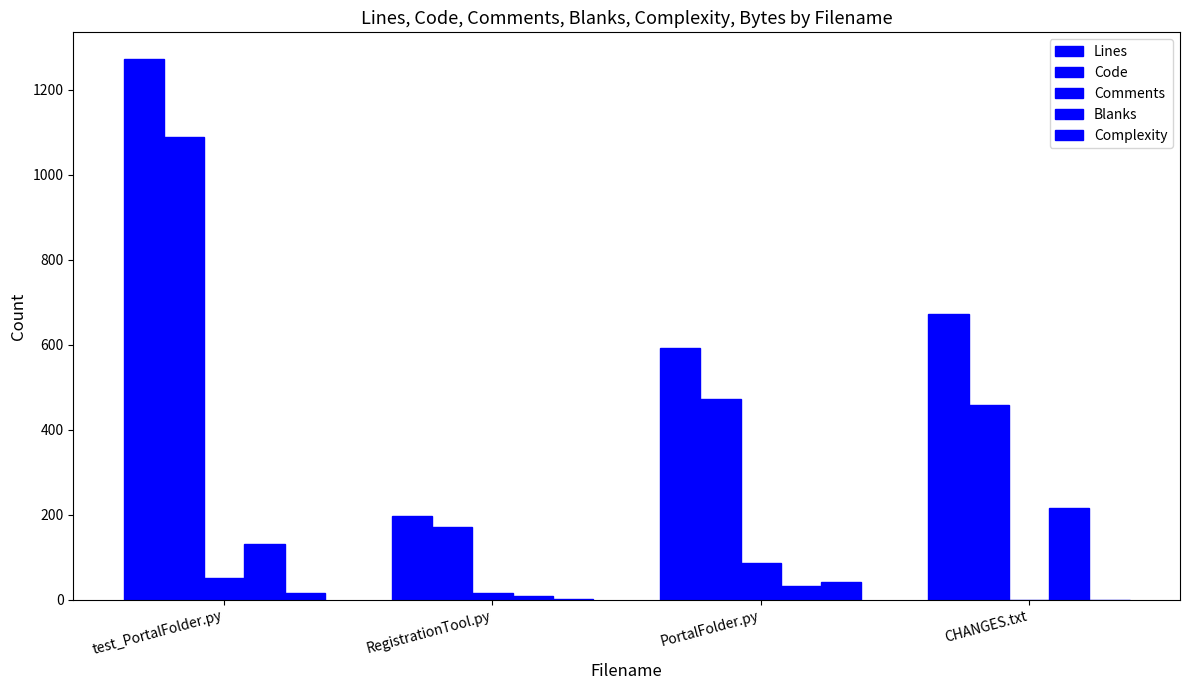

What is the sum of the Blanks values at PortalFolder.py and RegistrationTool.py?

41